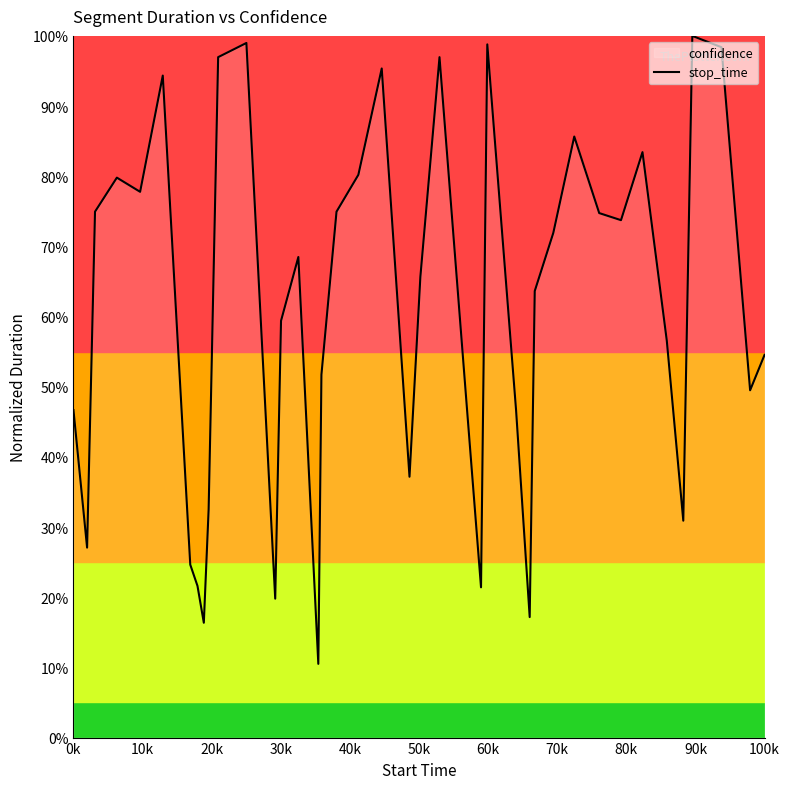

Reading left to right, what are all the values shown in this chart?

0.5	0.3	0.7	0.8	0.8	0.9	0.2	0.2	0.2	0.3	1.0	1.0	0.2	0.6	0.7	0.1	0.5	0.7	0.8	1.0	0.4	0.7	1.0	0.5	0.2	1.0	0.5	0.2	0.6	0.7	0.9	0.7	0.7	0.8	0.6	0.3	1.0	1.0	0.5	0.5